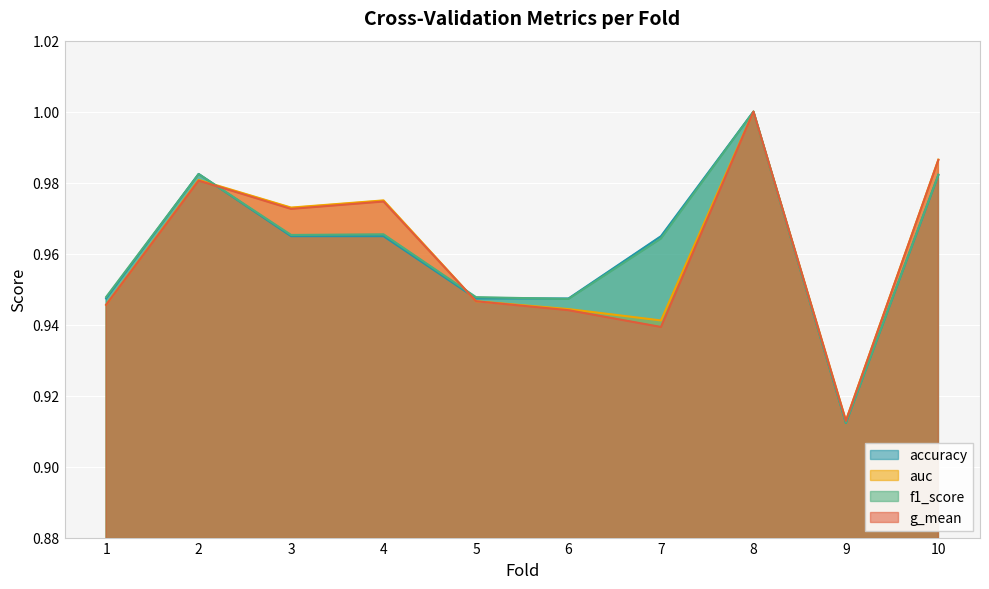

How many interior local valleys does the g_mean series have?

3